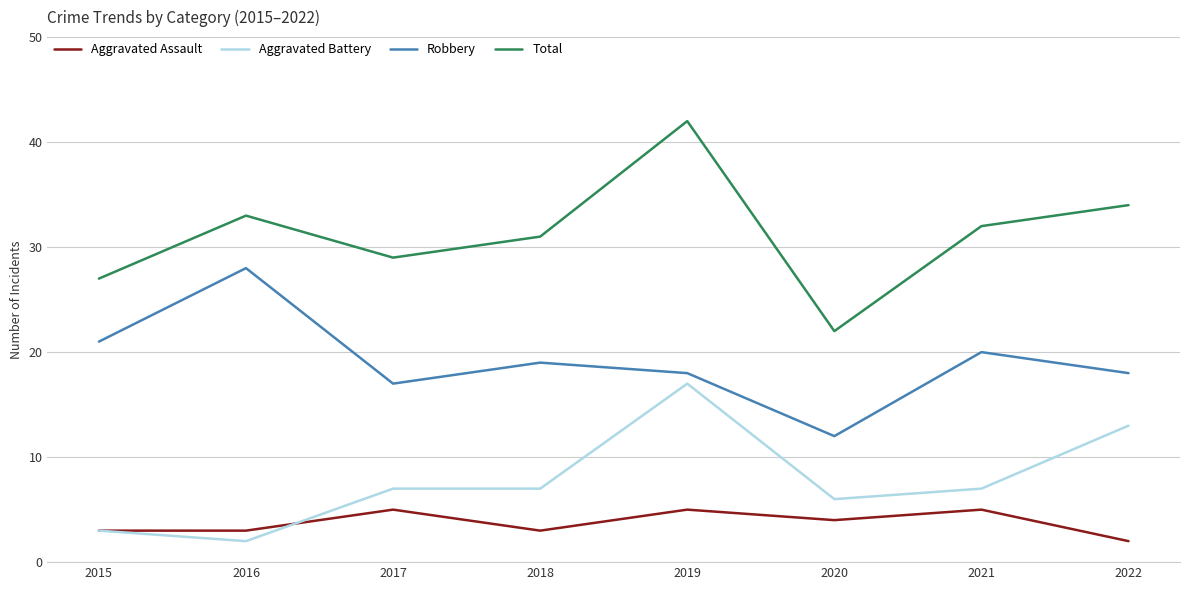

What is the sum of all Robbery values?

153